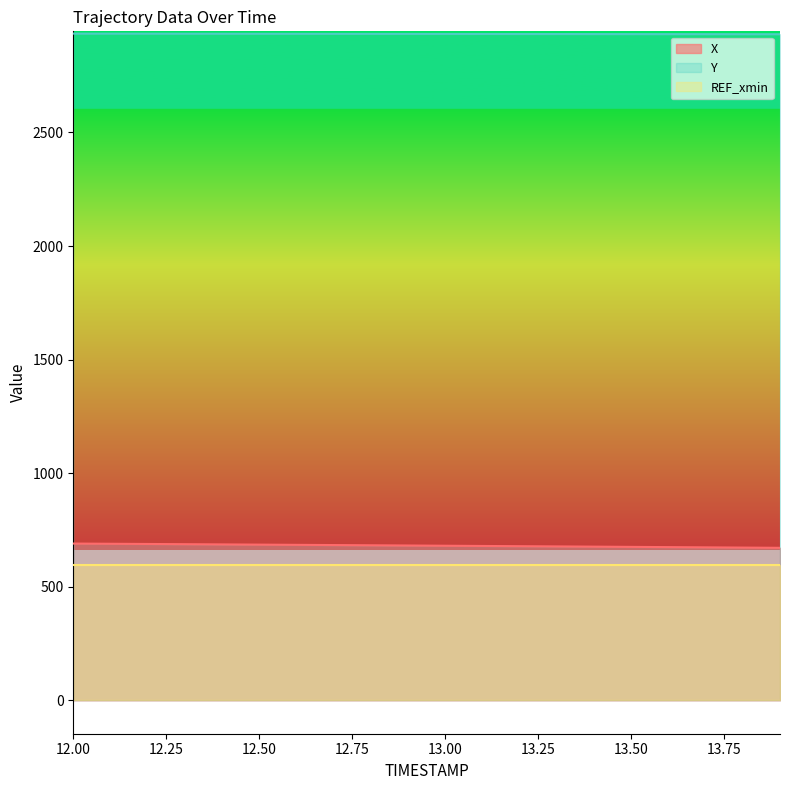

Which series has the largest total across all categories?

Y